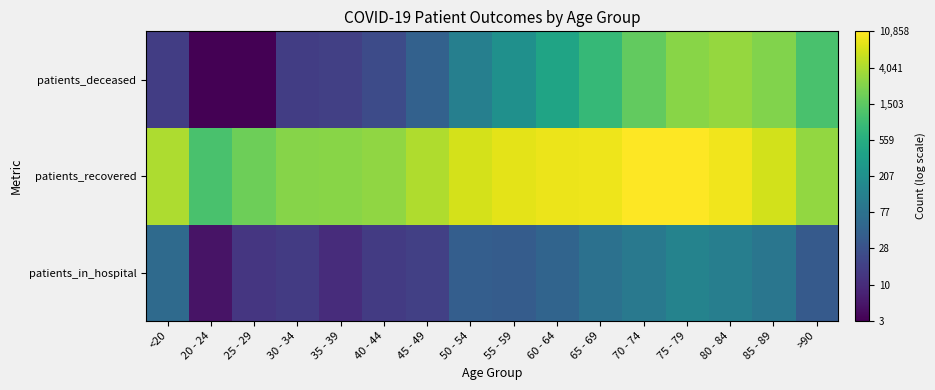

Between 40 - 44 and 50 - 54, which is larger?

50 - 54